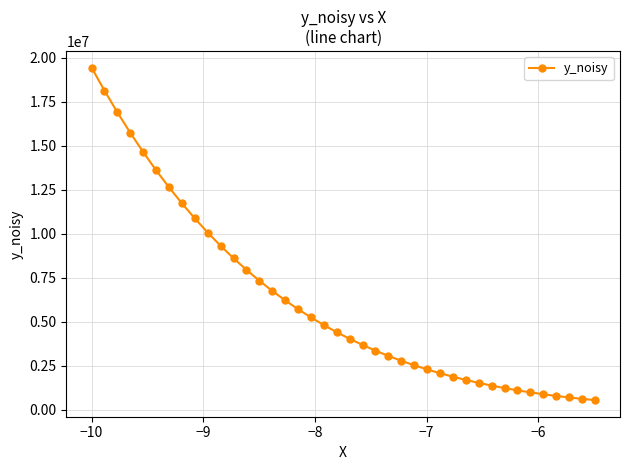

What is the value of the 22nd point from the left?

3668828.0